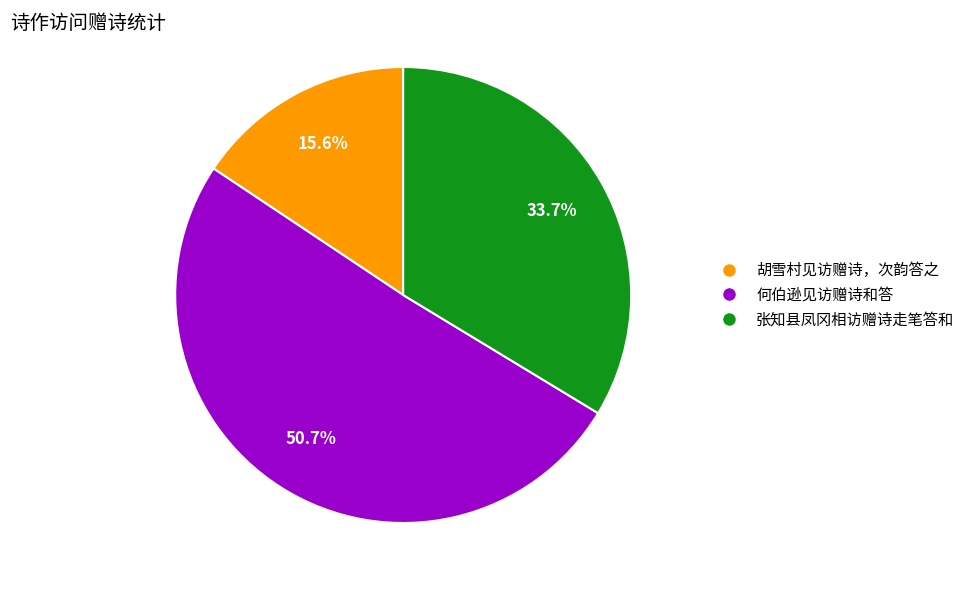

True or false: 张知县凤冈相访赠诗走笔答和 accounts for 40% of the total.

False